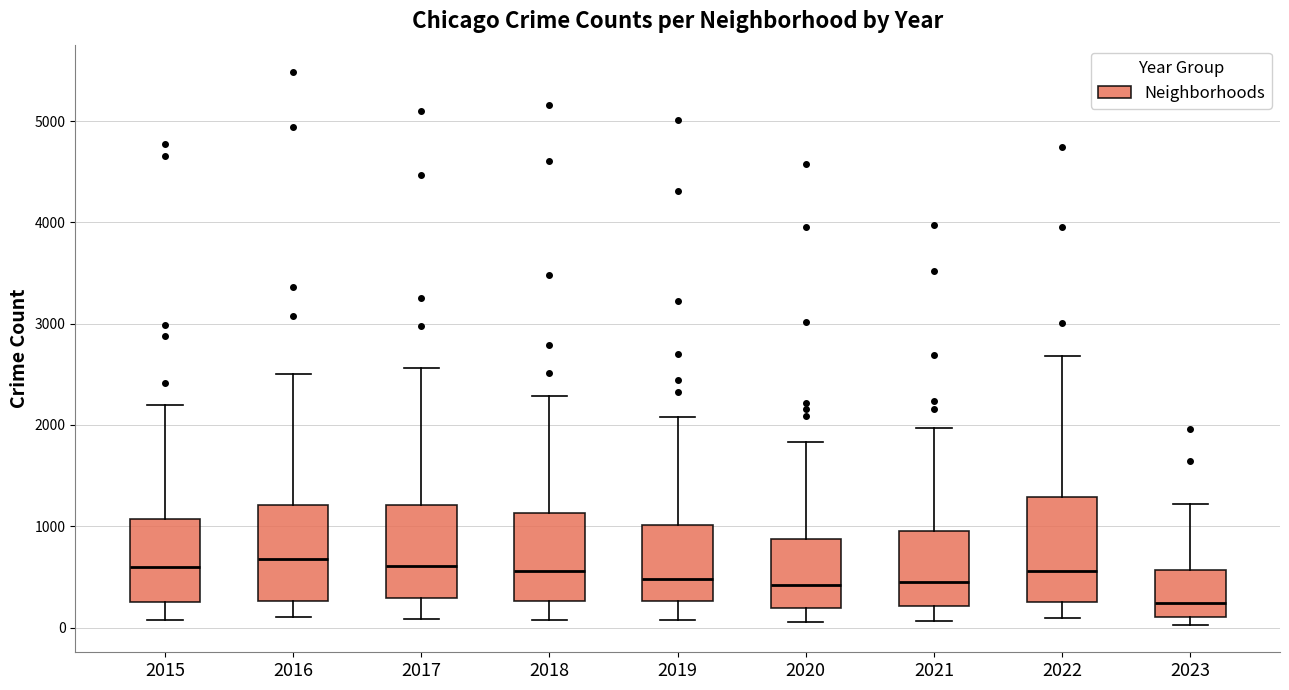

Reading left to right, read every box against the y-axis: the position of its median line, the range the box covers, and the ends of its whiskers. The values are not printed on the chart, so give them approximately, as read against the axis.

2015: median 600, box 300 to 1100, whiskers 100 to 2200
2016: median 700, box 300 to 1200, whiskers 100 to 2500
2017: median 600, box 300 to 1200, whiskers 100 to 2600
2018: median 600, box 300 to 1100, whiskers 100 to 2300
2019: median 500, box 300 to 1000, whiskers 100 to 2100
2020: median 400, box 200 to 900, whiskers 100 to 1800
2021: median 500, box 200 to 900, whiskers 100 to 2000
2022: median 600, box 300 to 1300, whiskers 100 to 2700
2023: median 200, box 100 to 600, whiskers 0 to 1200